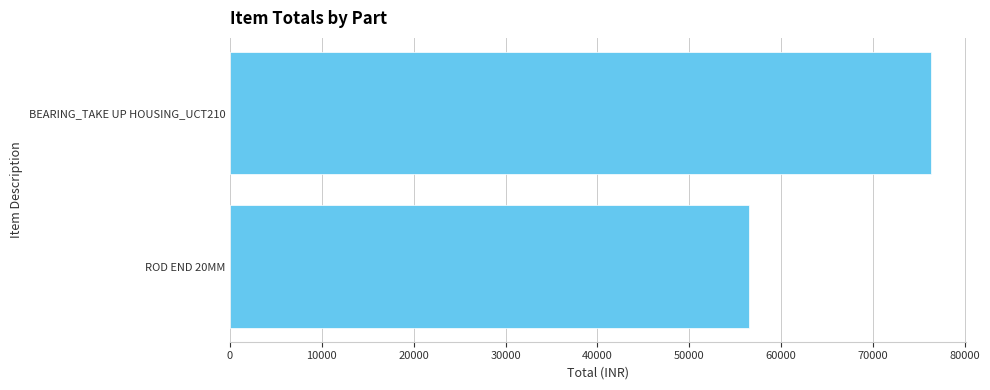

Reading top to bottom, what are all the values shown in this chart?

76320	56500